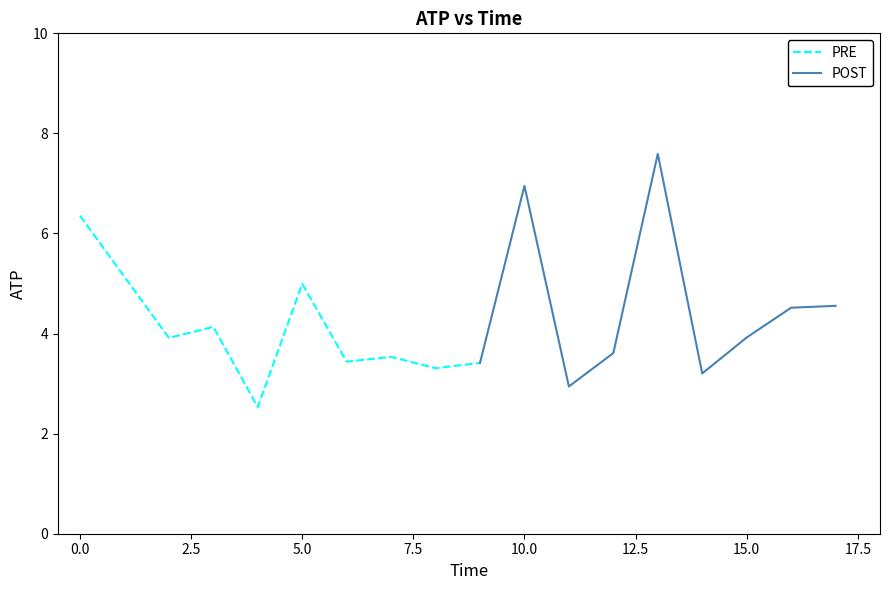

What are all the series names shown in the legend?

PRE, POST